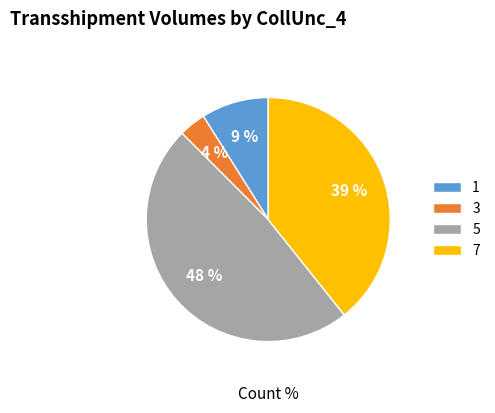

Do 3 and 1 together represent more than half of the pie?

No